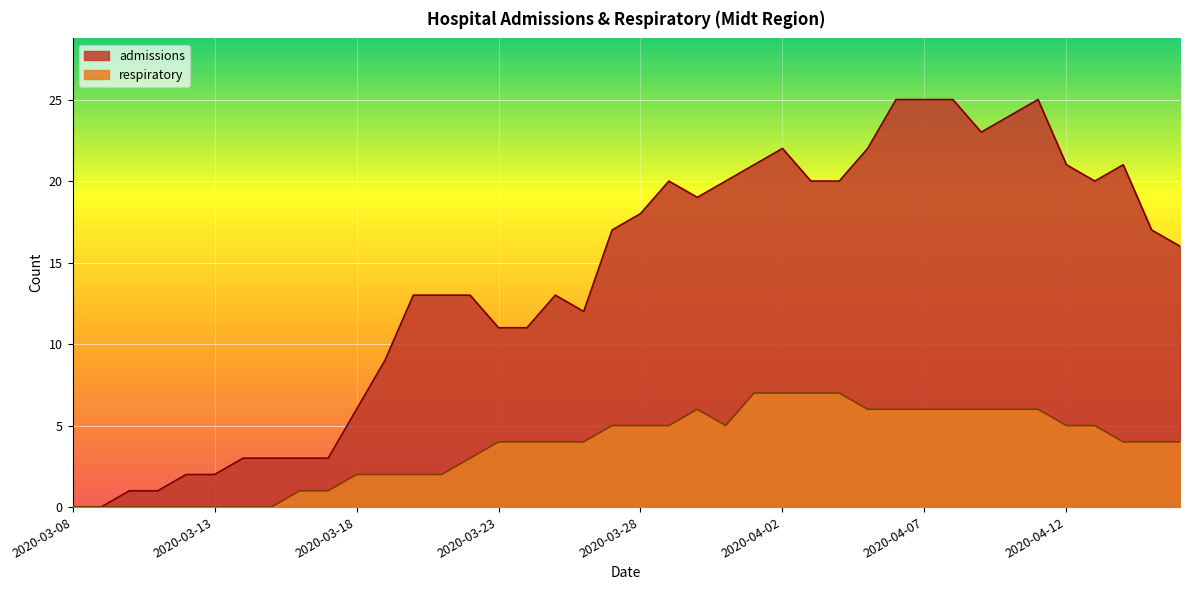

What is the difference between the maximum and minimum values in the admissions series?

25